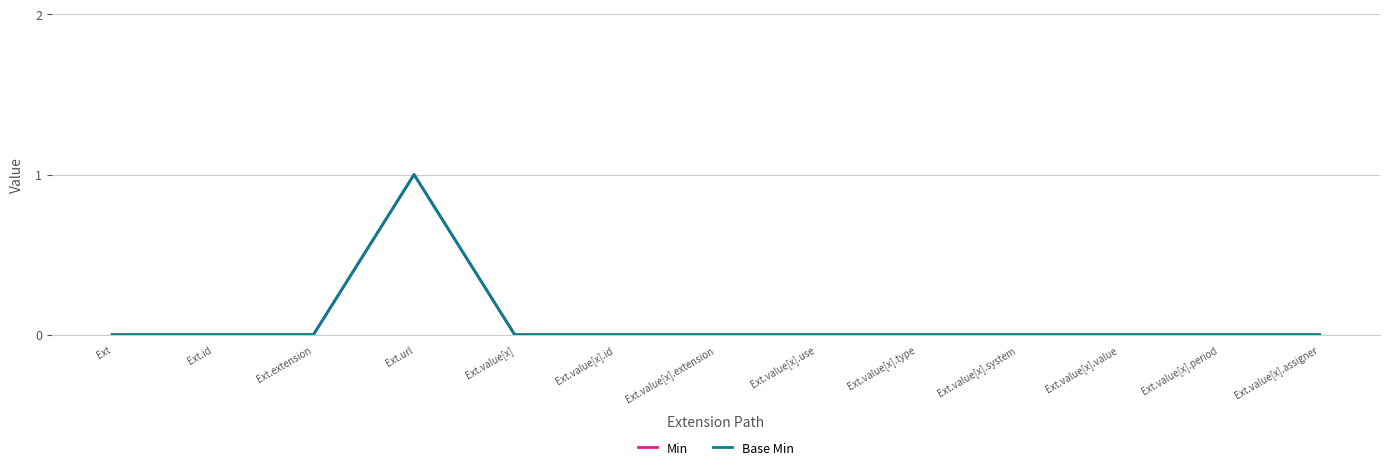

Does the chart have visible grid lines?

Yes